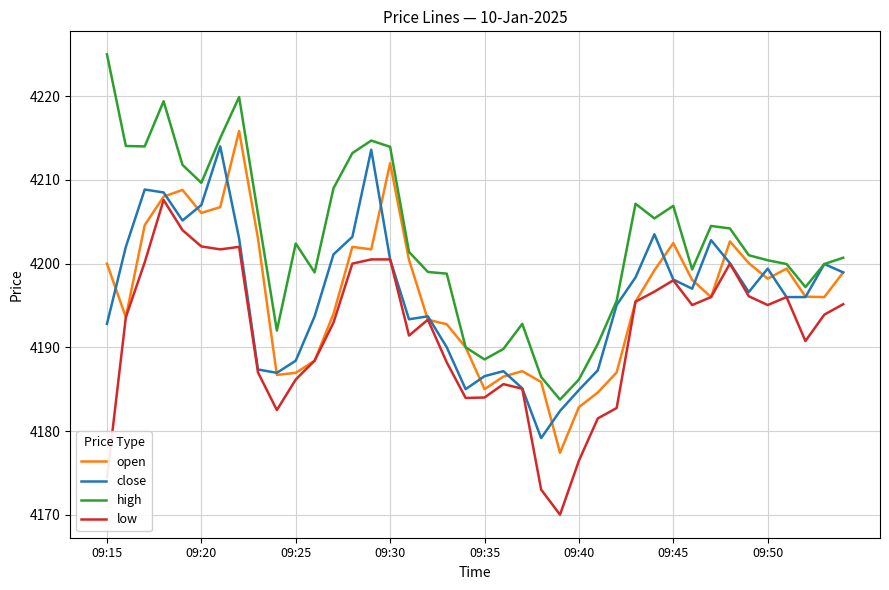

Which series has the largest total across all categories?

high